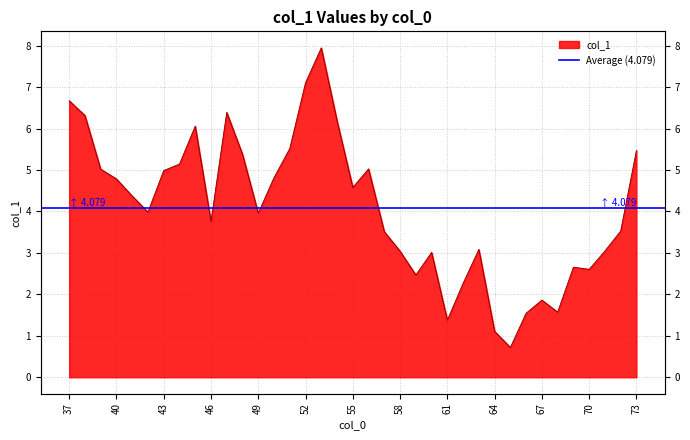

Reading left to right, transcribe all the data shown in this chart.

37=6.7	38=6.3	39=5.0	40=4.8	41=4.4	42=4.0	43=5.0	44=5.1	45=6.1	46=3.8	47=6.4	48=5.4	49=4.0	50=4.8	51=5.5	52=7.1	53=7.9	54=6.2	55=4.6	56=5.0	57=3.5	58=3.0	59=2.5	60=3.0	61=1.4	62=2.3	63=3.1	64=1.1	65=0.7	66=1.5	67=1.9	68=1.6	69=2.7	70=2.6	71=3.0	72=3.5	73=5.5